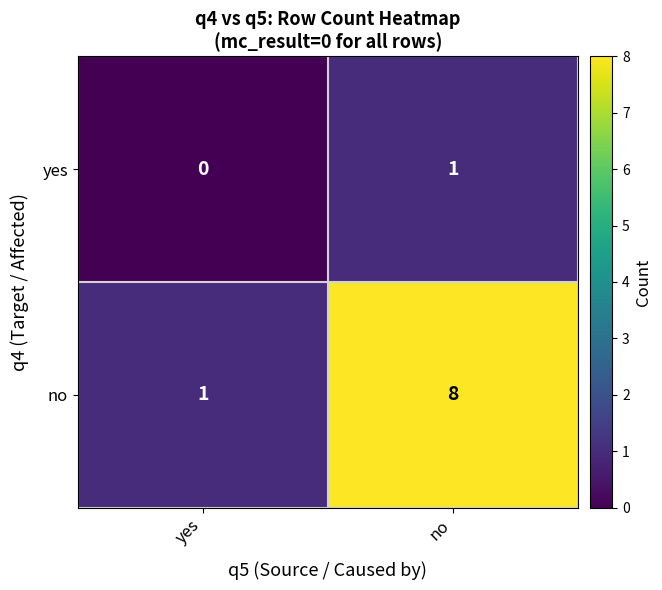

Between yes and no, which series saw the biggest shift?

no